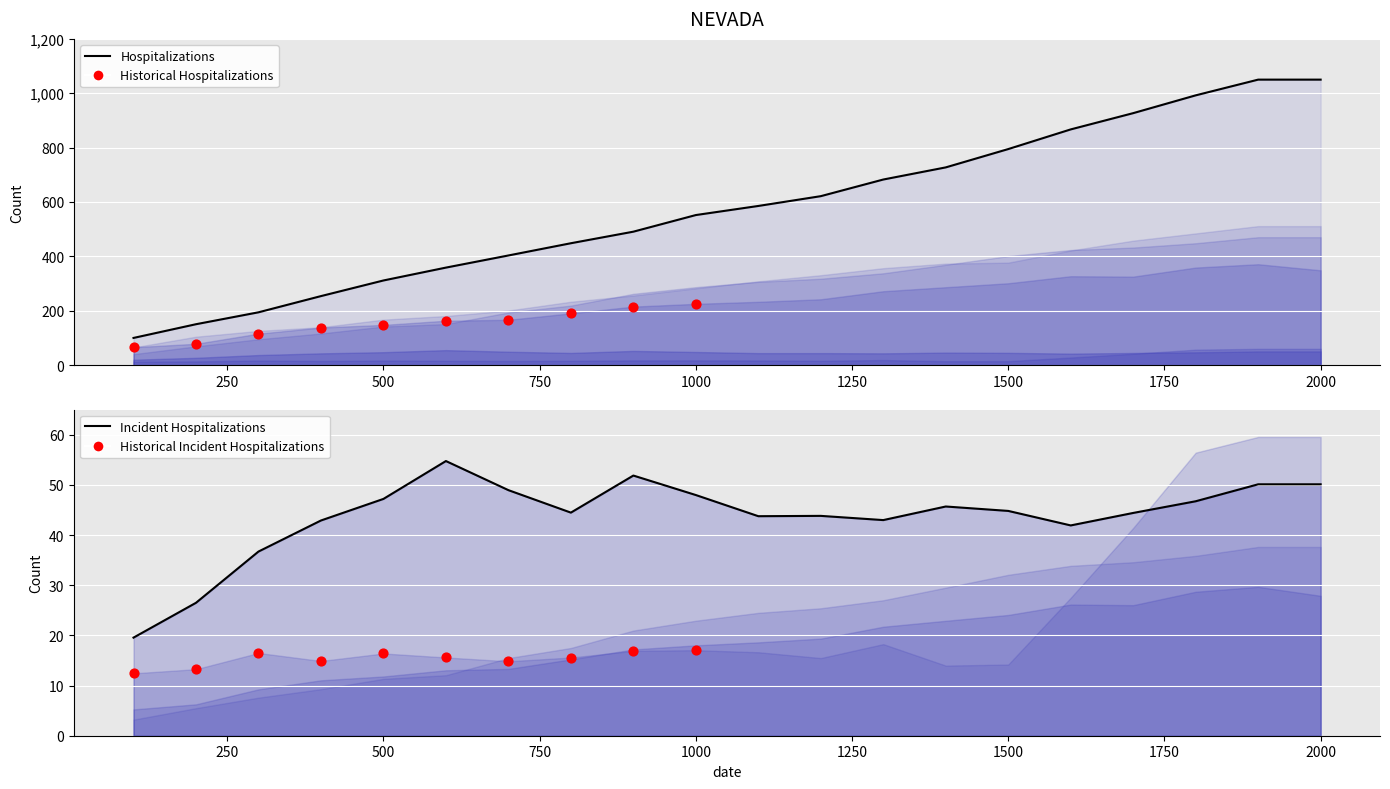

At which category is the sum across all series the highest?

1900